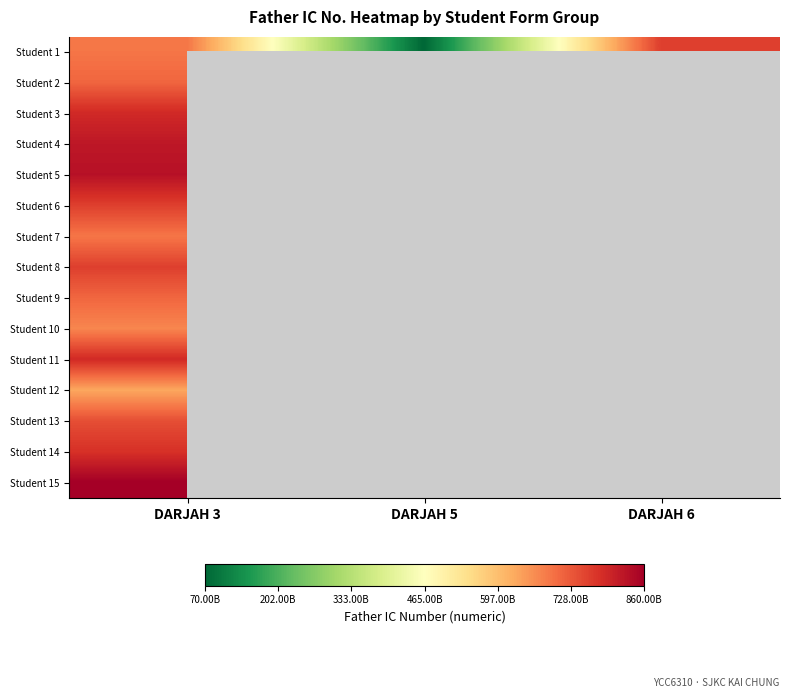

What is the greatest value displayed?

860611525245.0